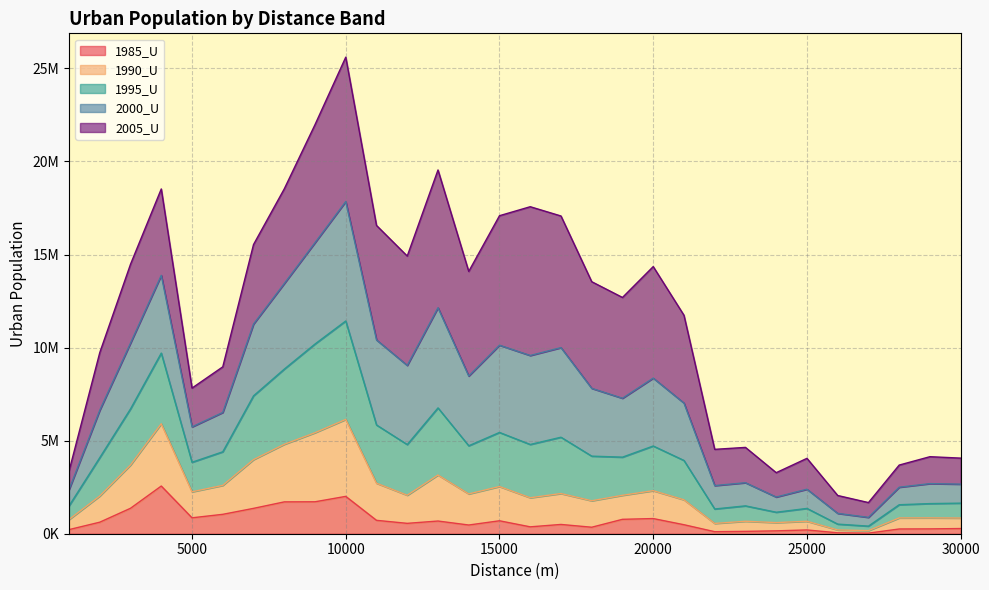

The value of 1985_U at 10000 is 426076. True or false?

False